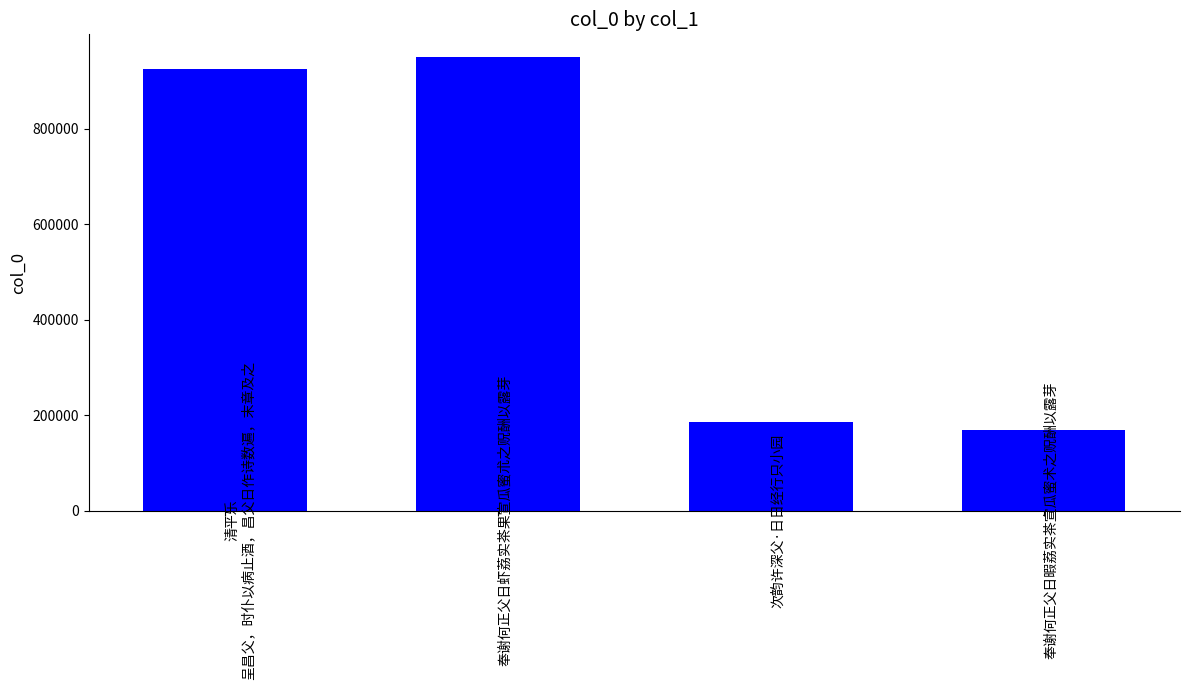

How many series are shown in this chart?

1